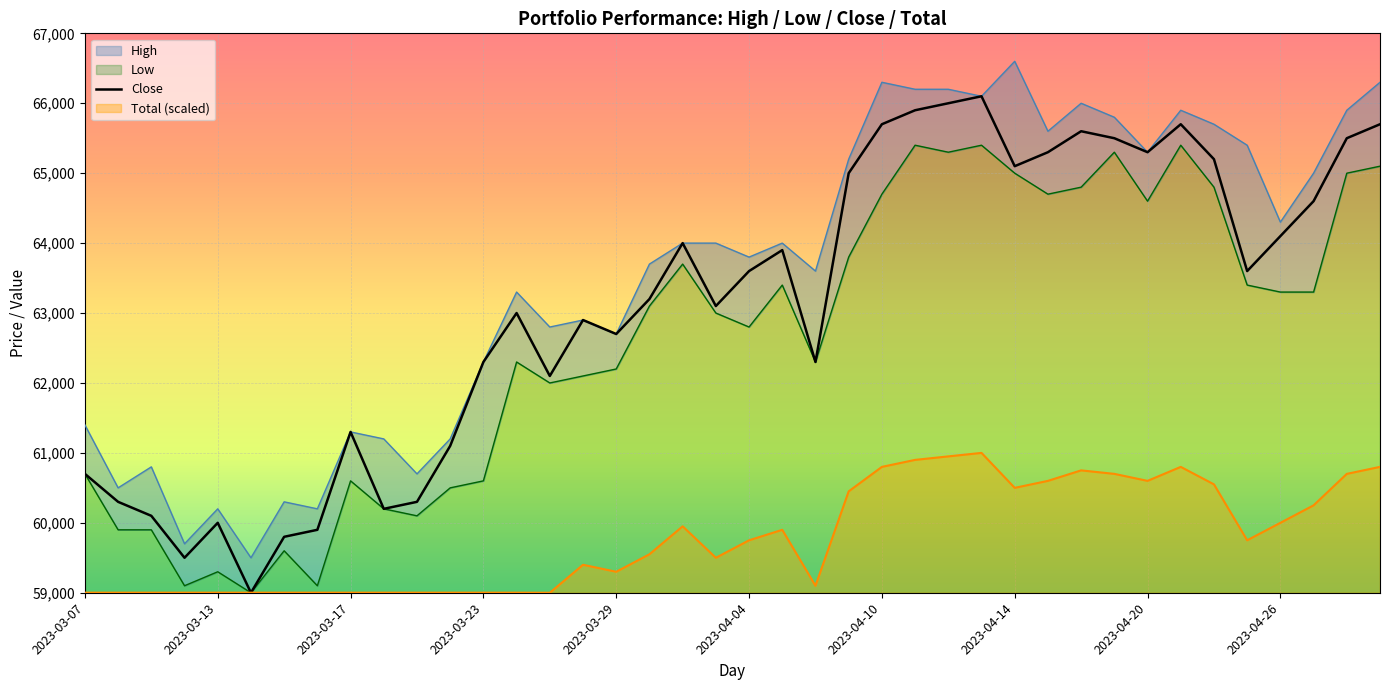

What is the highest value of the Close series?

66100.0